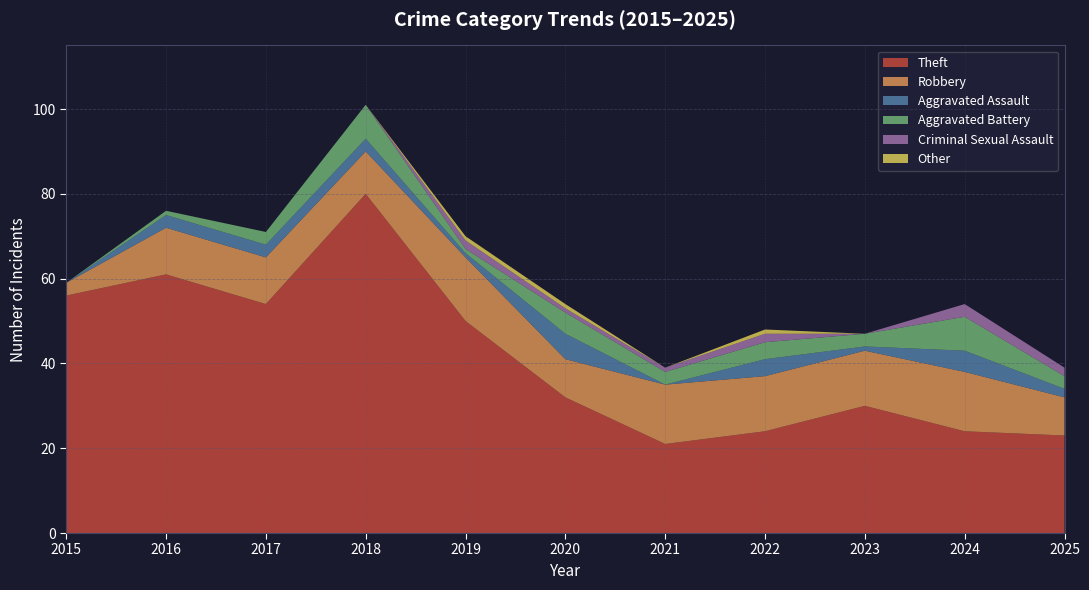

Reading left to right, what are all the values shown in this chart?

Theft: 56	61	54	80	50	32	21	24	30	24	23
Robbery: 3	11	11	10	15	9	14	13	13	14	9
Aggravated Assault: 0	3	3	3	1	6	0	4	1	5	2
Aggravated Battery: 0	1	3	8	1	5	3	4	3	8	3
Criminal Sexual Assault: 0	0	0	0	2	1	1	2	0	3	2
Other: 0	0	0	0	1	1	0	1	0	0	0